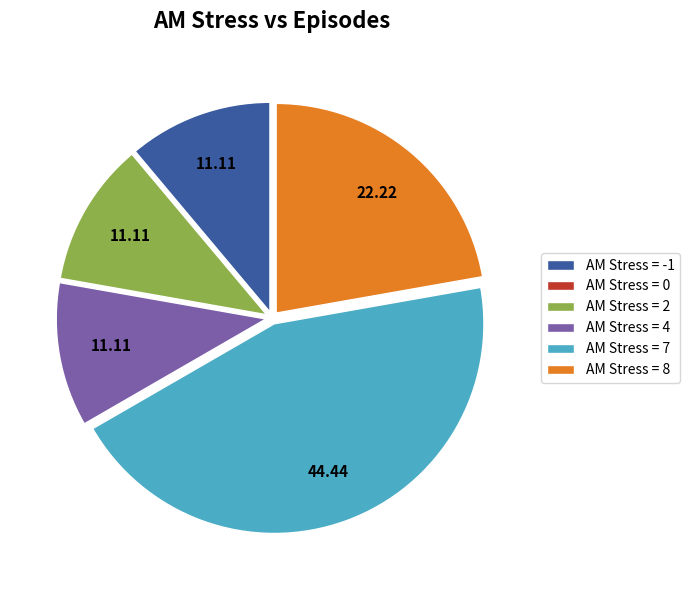

Does any single category account for the majority?

No